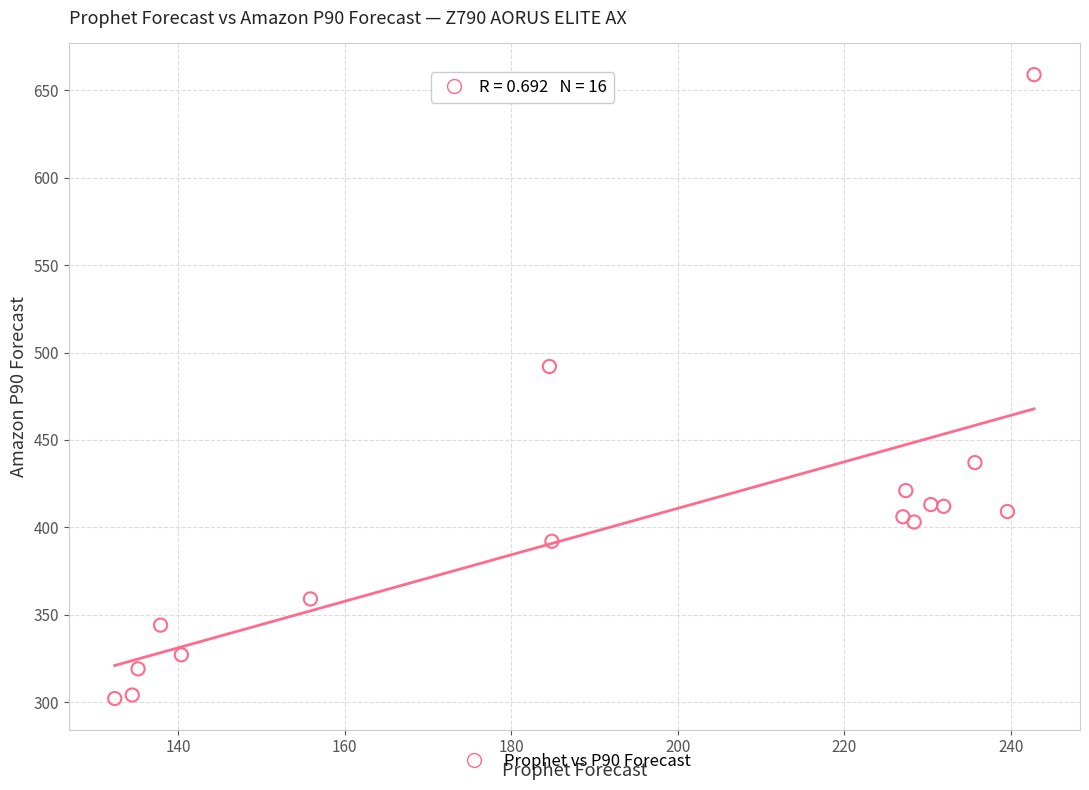

What Y value in the scatter plot is closest to 480?

492